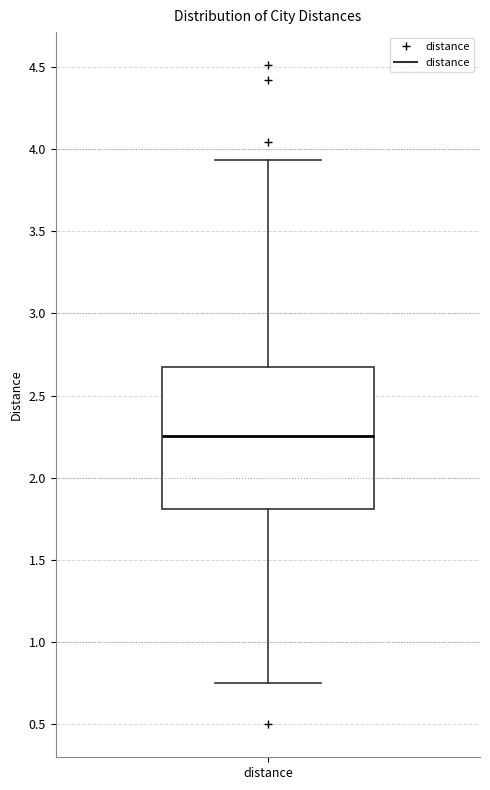

Transcribe this box plot: give where the median line is, the range the box spans, and where the two whiskers end, as read against the y-axis. The values are not printed on the chart, so give them approximately, as read against the axis.

median 2.25, box 1.80 to 2.70, whiskers 0.75 to 3.95